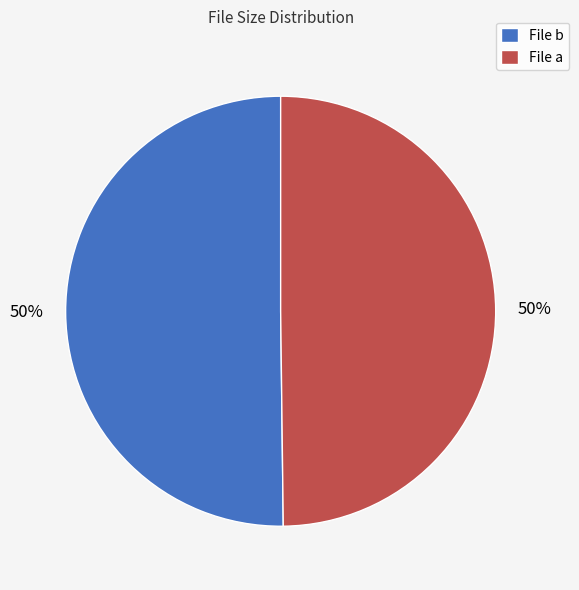

Approximately how many times larger is the value at File a compared to File b?

1.0